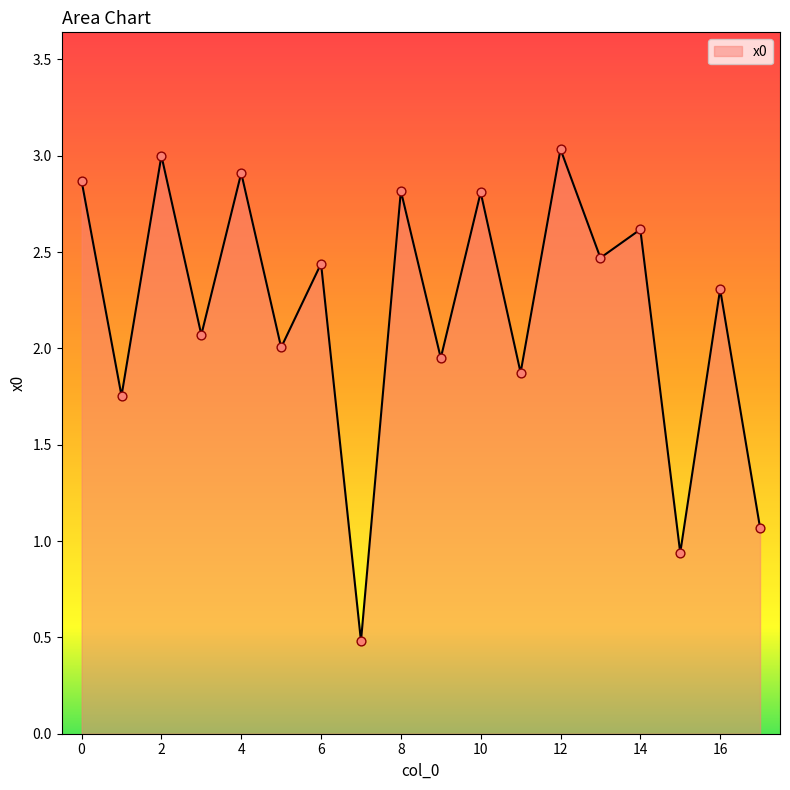

What is the greatest value displayed?

3.0